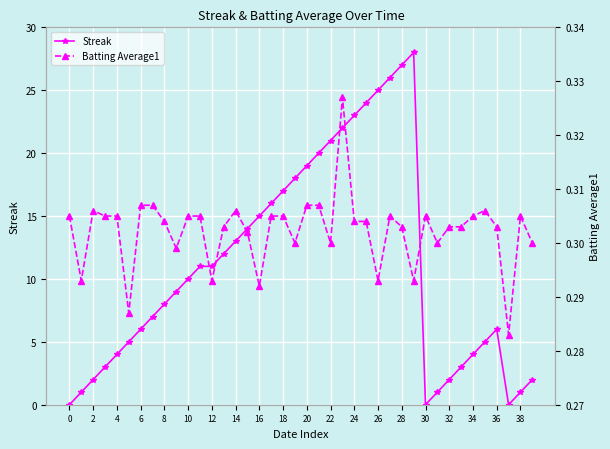

True or false: Streak has more than 1 interior local peaks.

True